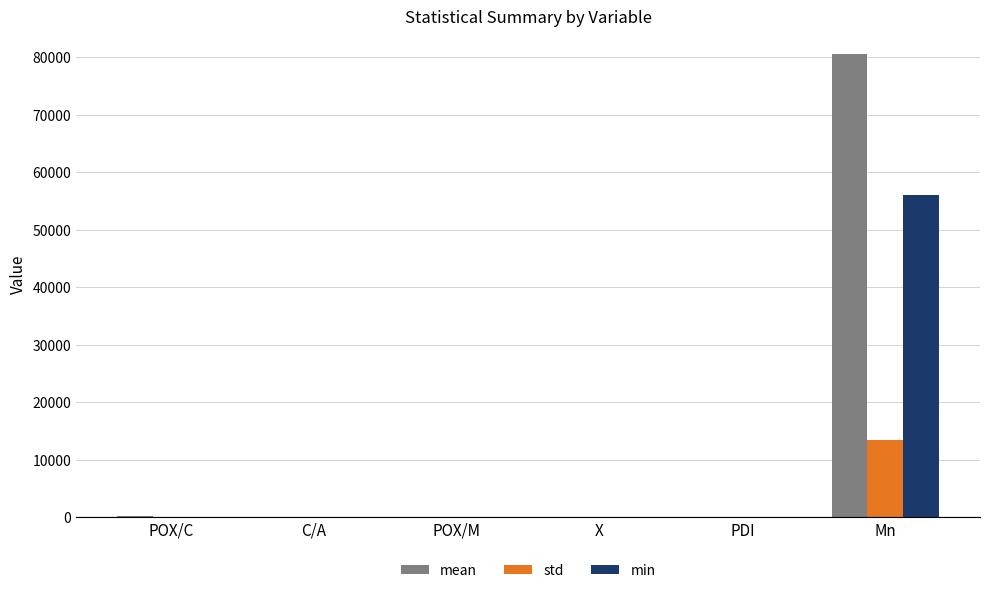

How many values in the mean series exceed 1?

3